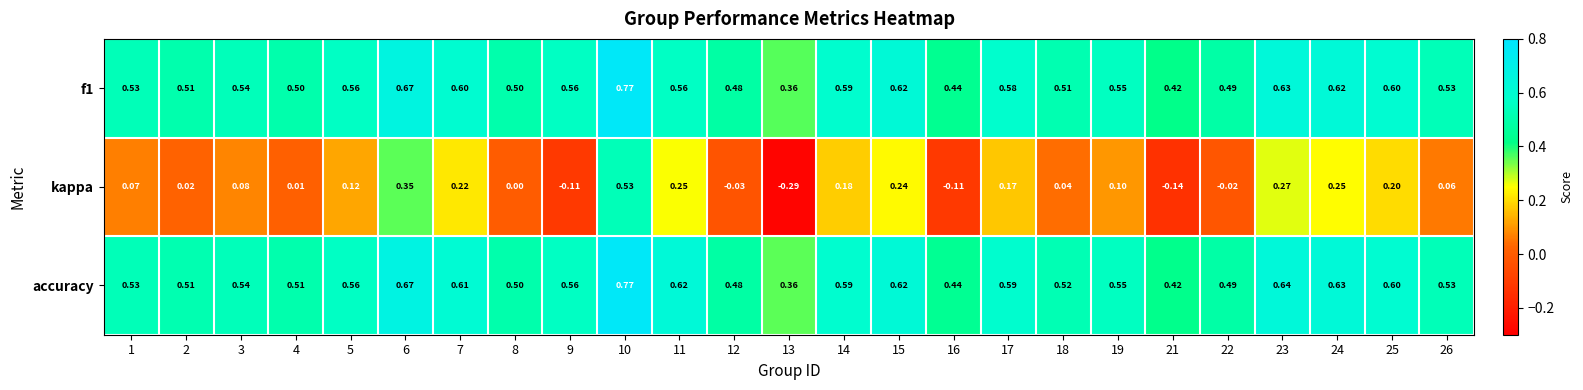

Is the value of kappa at 12 greater than the value of f1 at 8?

No